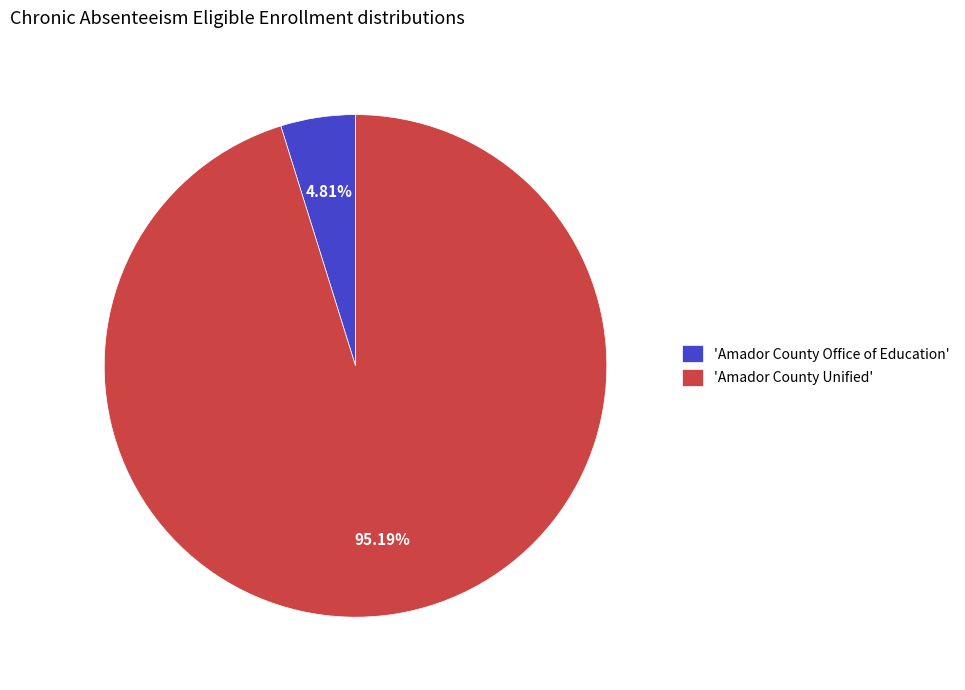

Rank the categories by value from highest to lowest.

'Amador County Unified', 'Amador County Office of Education'